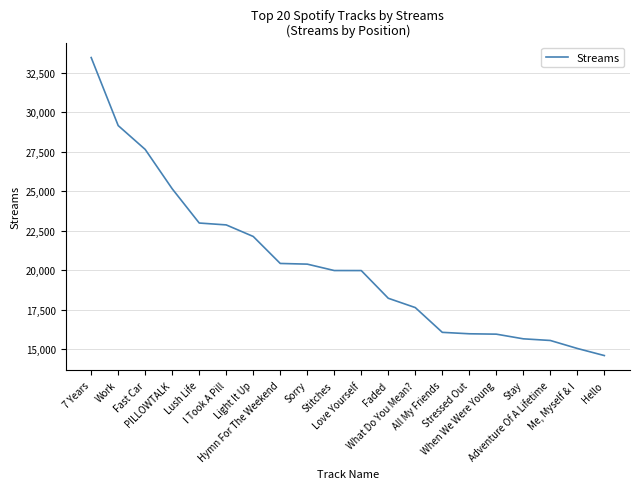

What is the ratio of the value at Light It Up to the value at I Took A Pill?

1.0